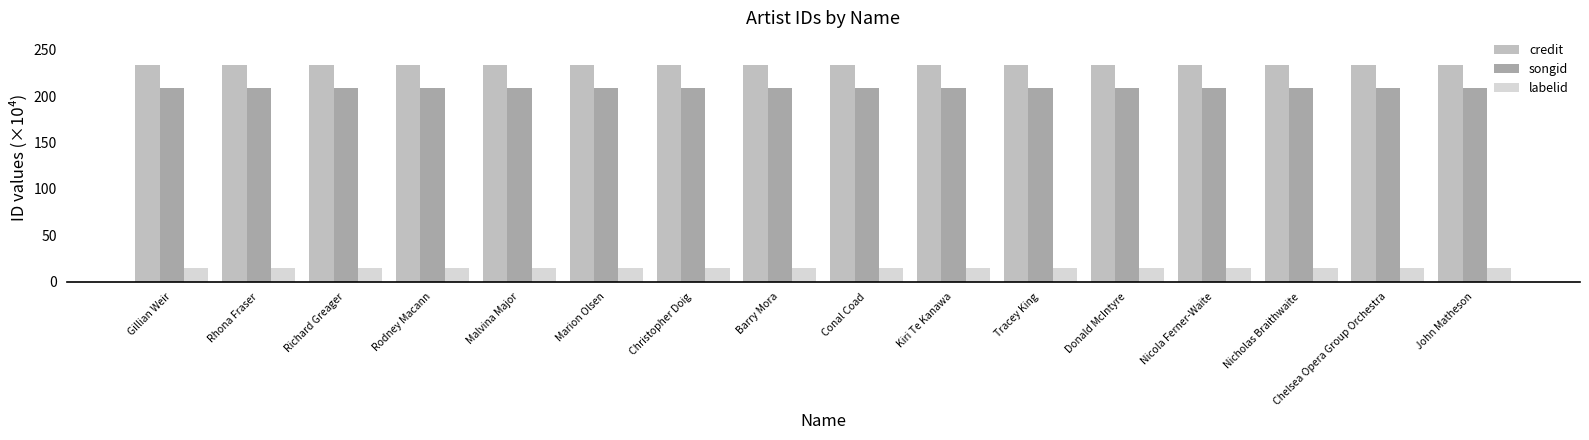

Rank the series at Richard Greager from highest to lowest value.

credit, songid, labelid